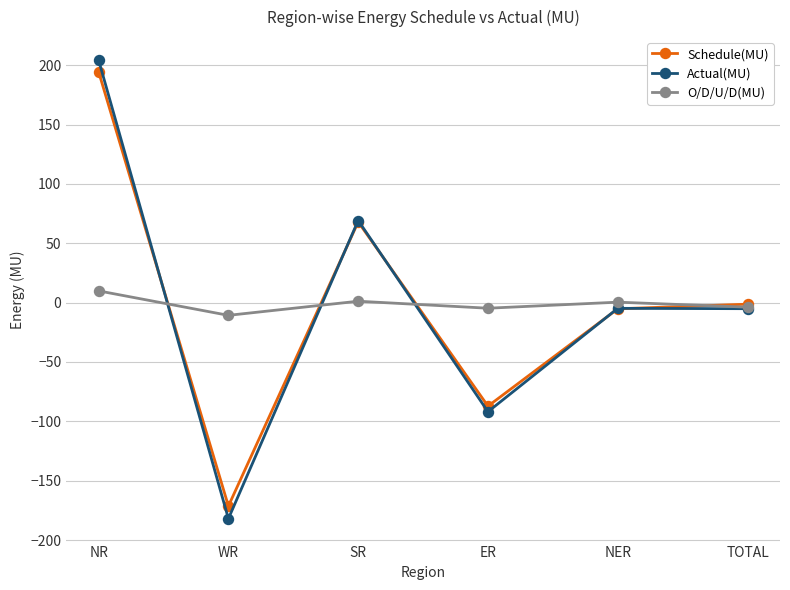

True or false: Actual(MU) has a value of -182.0 at WR.

True